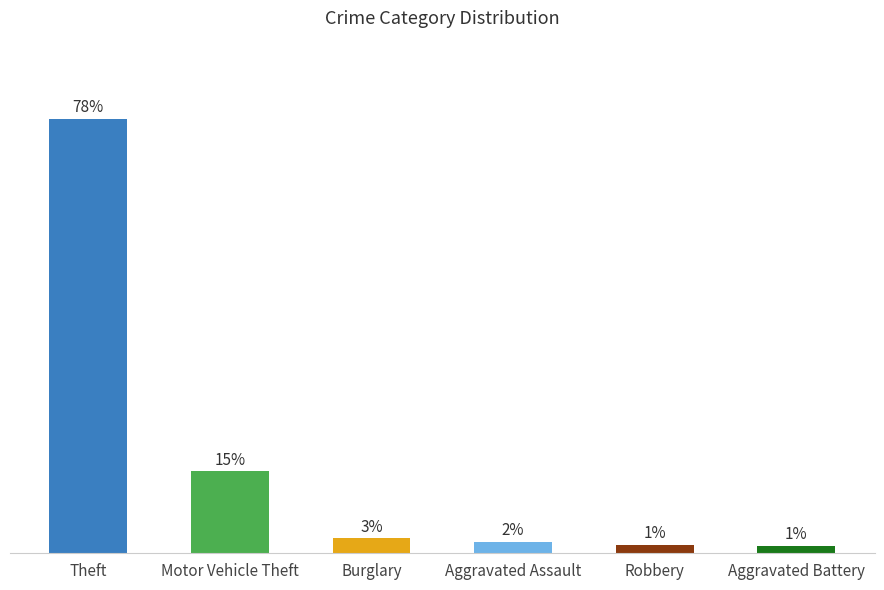

What is the sum of all values?

100.0